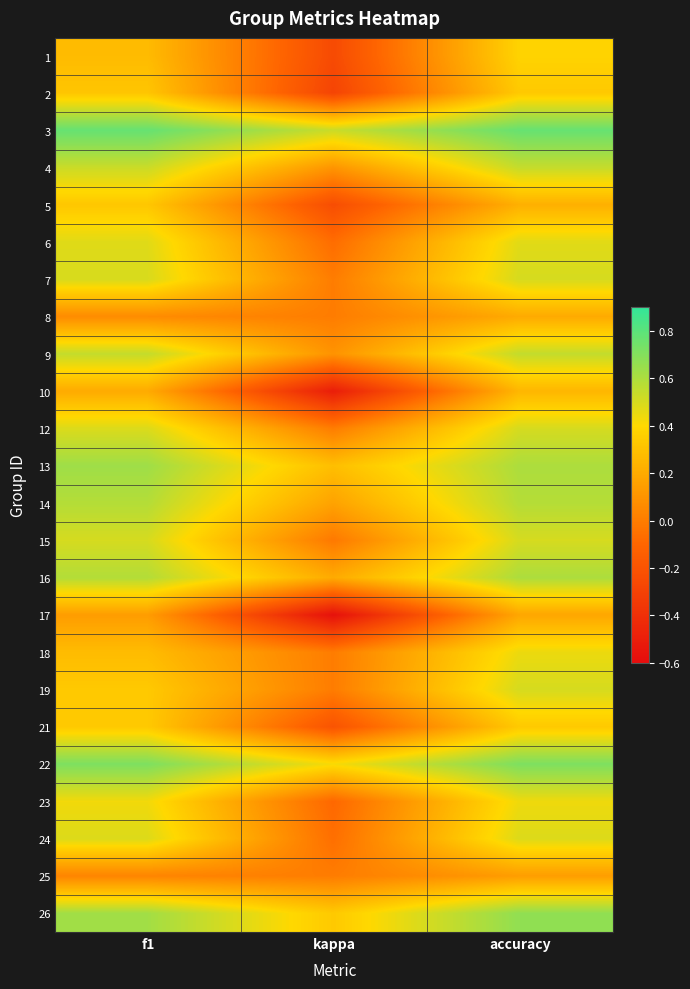

Reading left to right, transcribe all the data shown in this chart.

1: f1=0.3	kappa=-0.2	accuracy=0.4
2: f1=0.3	kappa=-0.3	accuracy=0.3
3: f1=0.8	kappa=0.5	accuracy=0.8
4: f1=0.5	kappa=0.1	accuracy=0.5
5: f1=0.3	kappa=-0.2	accuracy=0.2
6: f1=0.5	kappa=-0.1	accuracy=0.5
7: f1=0.5	kappa=0.0	accuracy=0.5
8: f1=0.1	kappa=0.0	accuracy=0.2
9: f1=0.5	kappa=0.1	accuracy=0.5
10: f1=0.2	kappa=-0.5	accuracy=0.2
12: f1=0.5	kappa=0.0	accuracy=0.5
13: f1=0.6	kappa=0.3	accuracy=0.6
14: f1=0.6	kappa=0.2	accuracy=0.6
15: f1=0.5	kappa=-0.0	accuracy=0.5
16: f1=0.6	kappa=0.2	accuracy=0.6
17: f1=0.1	kappa=-0.6	accuracy=0.2
18: f1=0.3	kappa=0.0	accuracy=0.4
19: f1=0.3	kappa=0.0	accuracy=0.5
21: f1=0.3	kappa=-0.2	accuracy=0.3
22: f1=0.7	kappa=0.4	accuracy=0.7
23: f1=0.4	kappa=-0.1	accuracy=0.4
24: f1=0.5	kappa=-0.1	accuracy=0.5
25: f1=0.0	kappa=0.0	accuracy=0.1
26: f1=0.6	kappa=0.3	accuracy=0.7